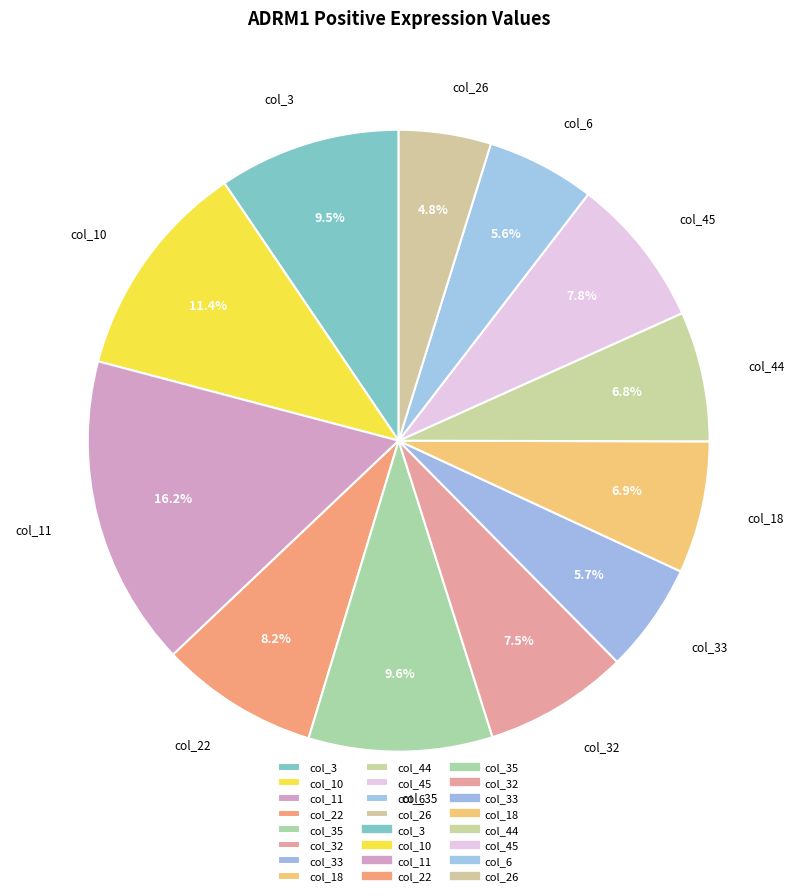

Does any single category account for the majority?

No